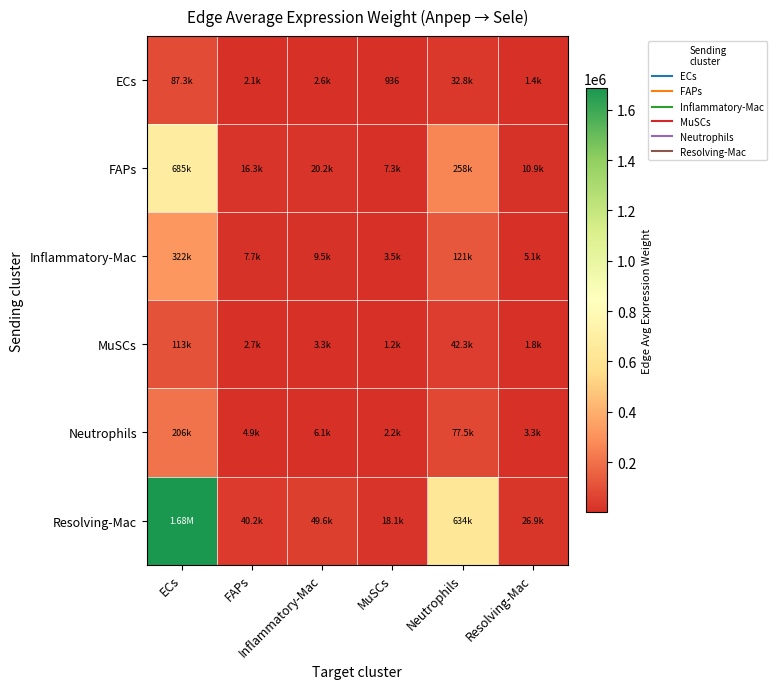

How many values in the Neutrophils series are below 6061?

3